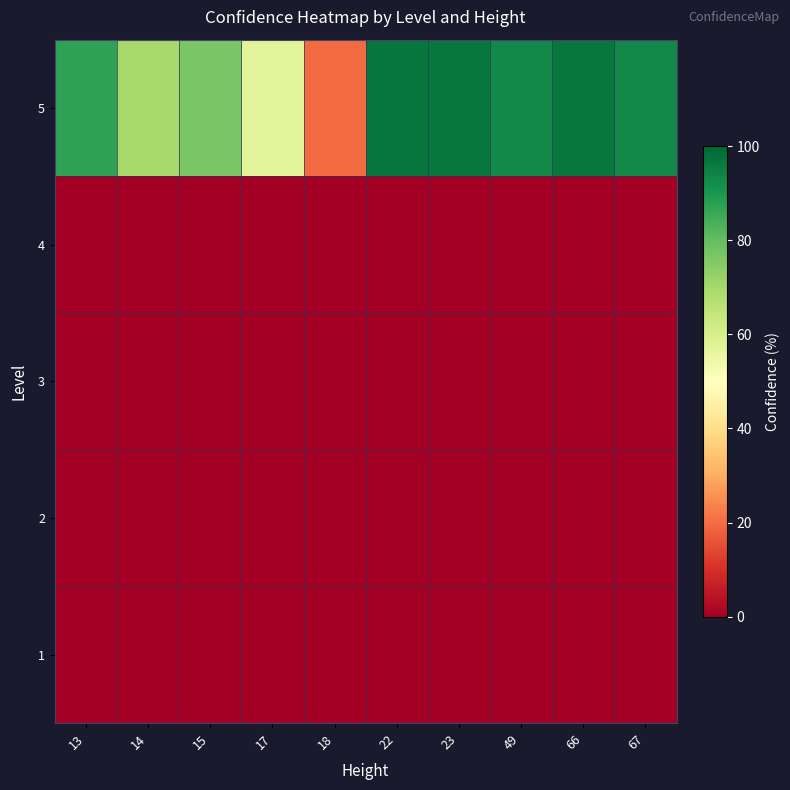

What is the difference between the highest and lowest values at 18?

19.6